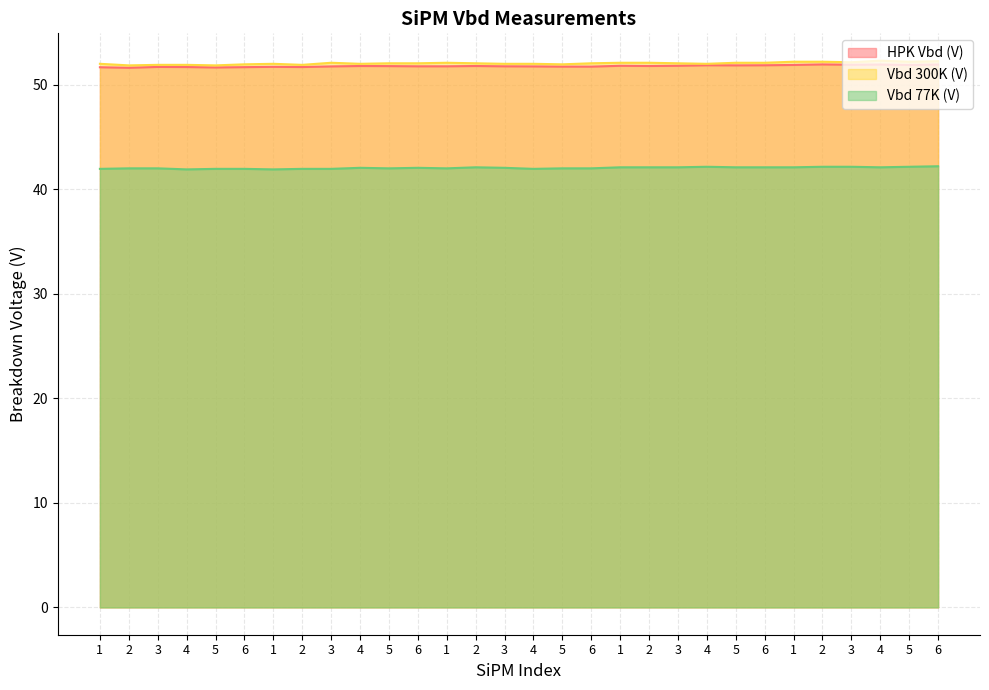

What is the label of the 29th point from the left?

5